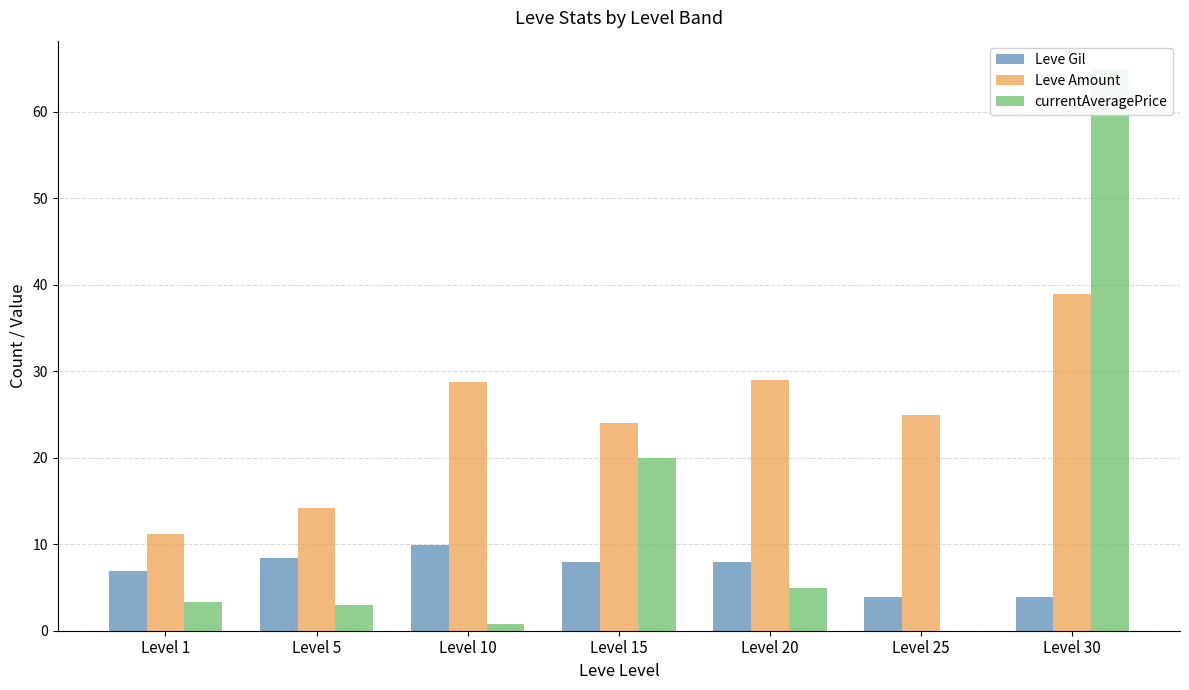

At which label does Leve Amount first exceed 25?

Level 10